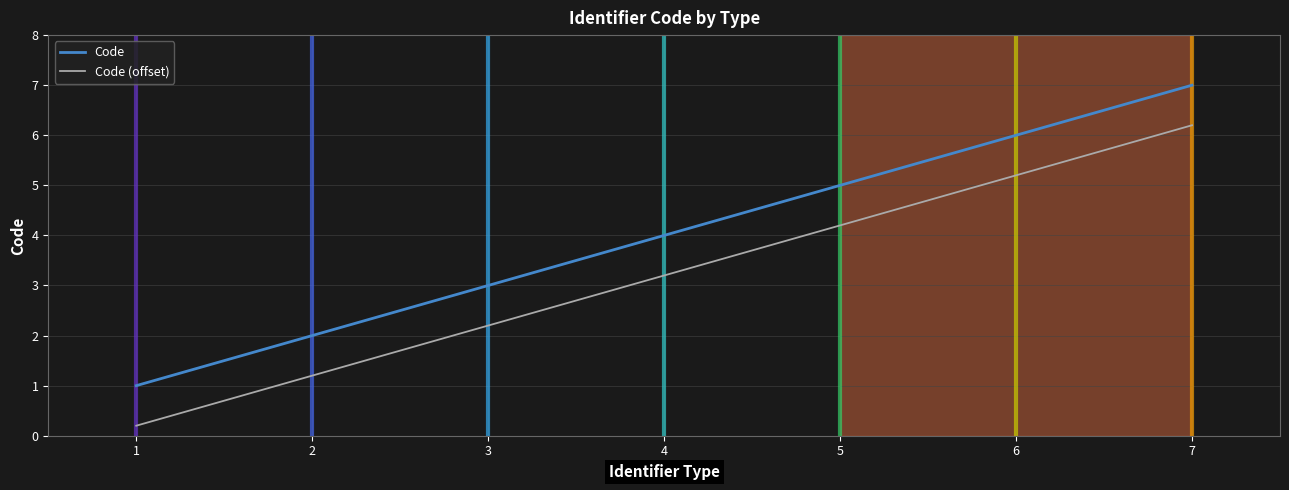

What is the spread (max minus min) of values at 6?

0.8